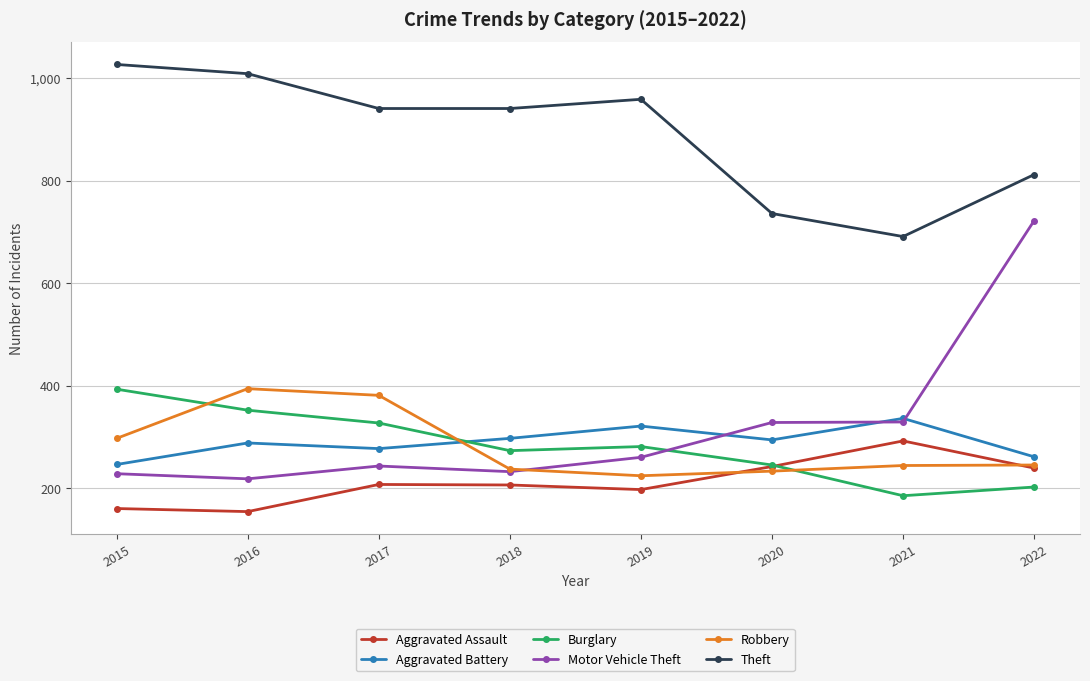

At how many categories does at least one series exceed 502?

8